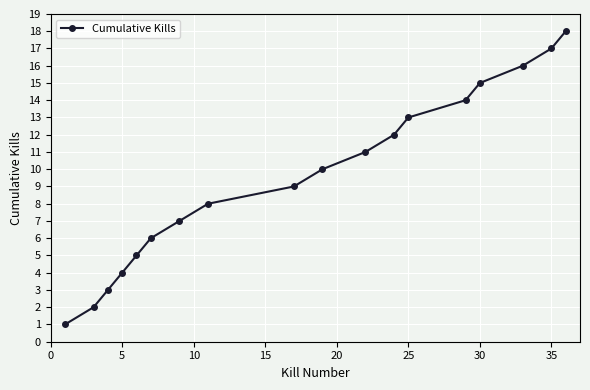

Does the chart display data point markers on the line(s)?

Yes